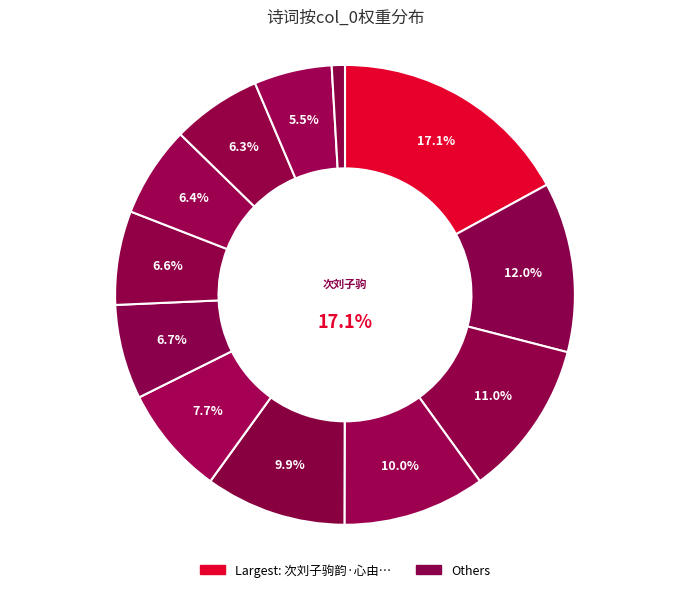

Does 满江红·天造云雷 account for over 50% of the chart?

No